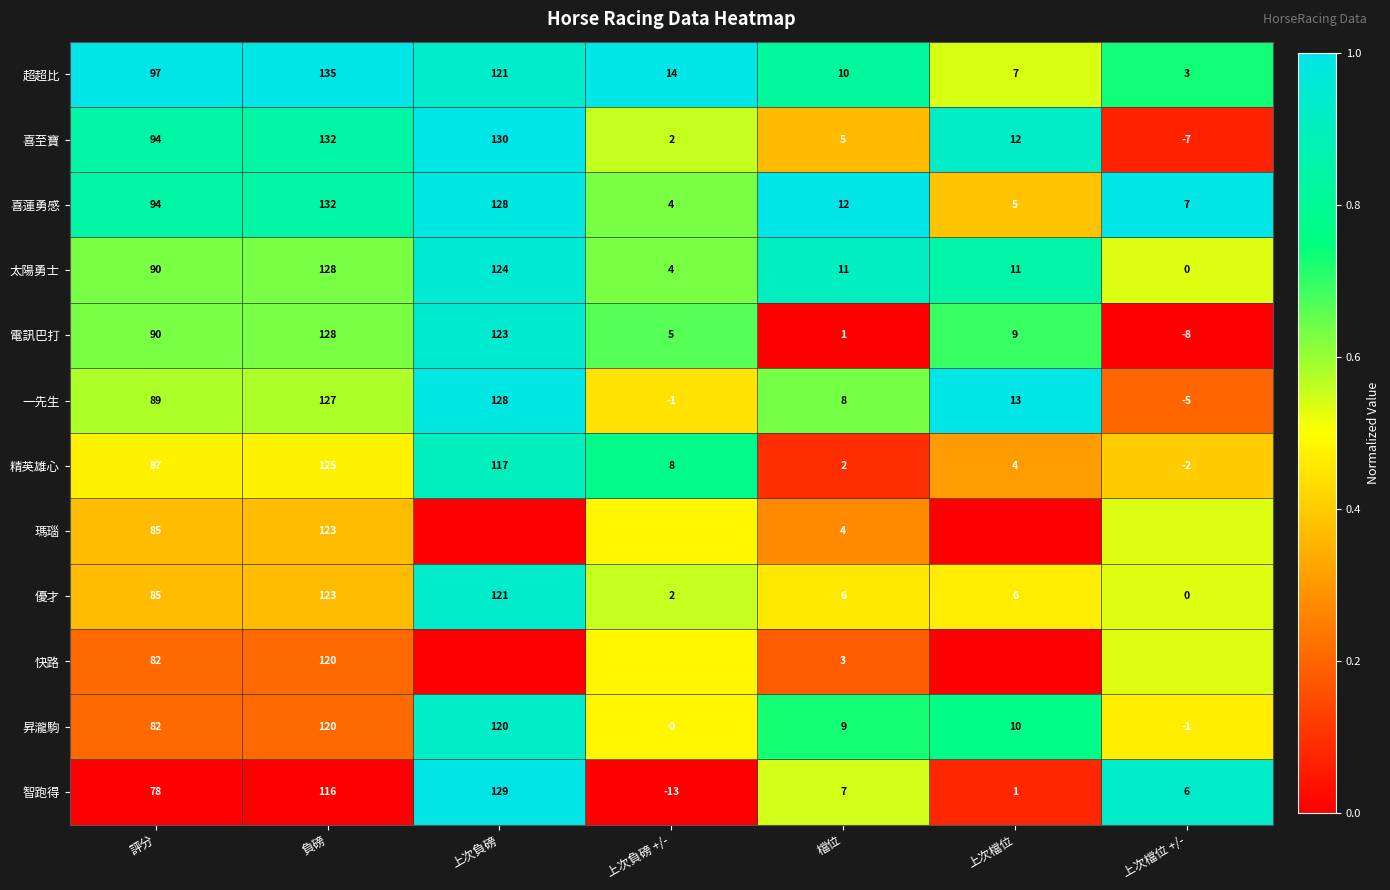

Where is 喜至寶 nearest to the value 62?

評分